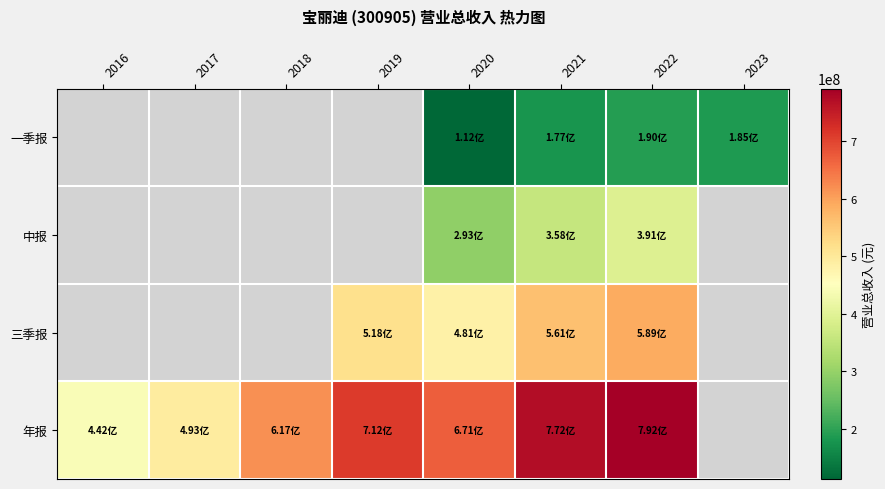

Is the value of 一季报 at 2021 greater than the value of 中报 at 2021?

No